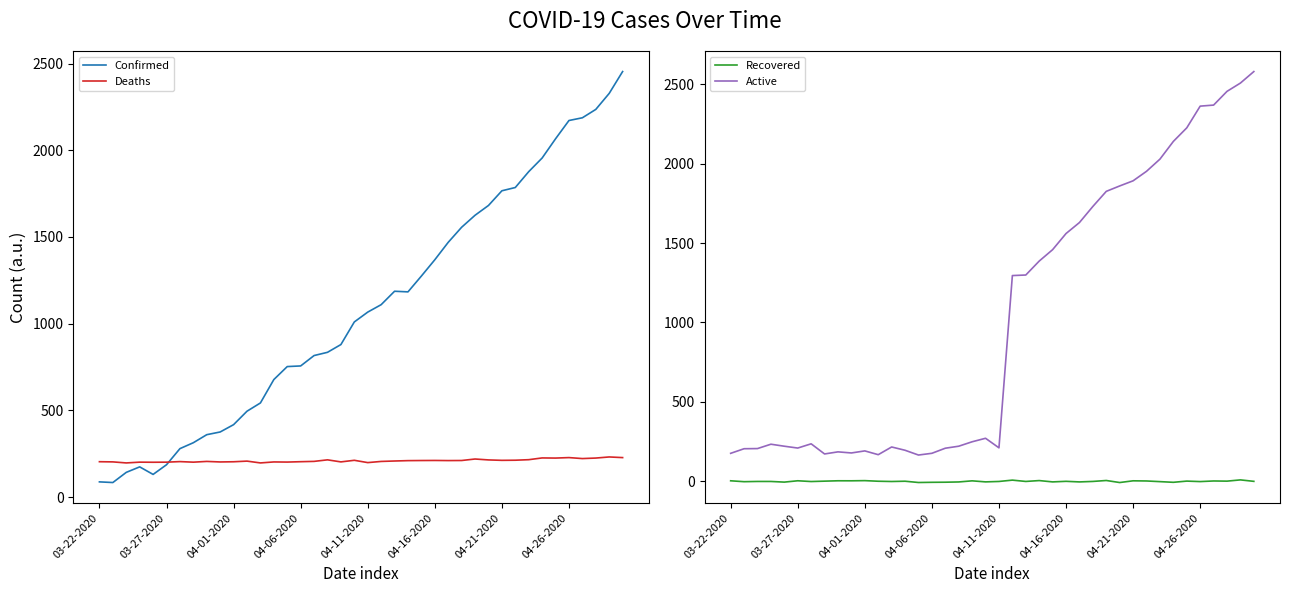

Is it true that Deaths equals 90.9 at 12?

False